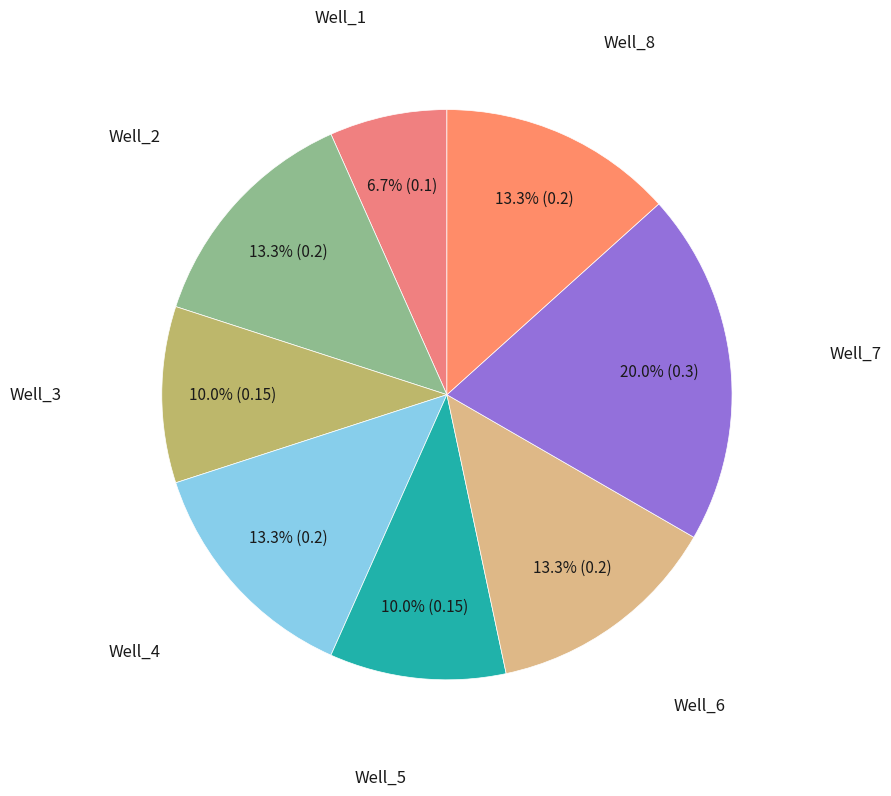

Which has a higher value, Well_7 or Well_4?

Well_7